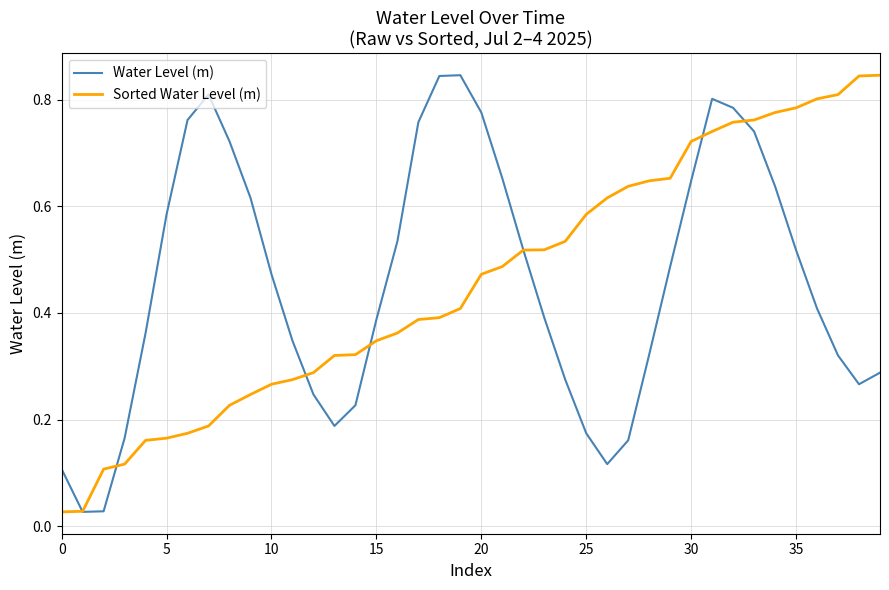

Which series has the largest total across all categories?

Water Level (m)